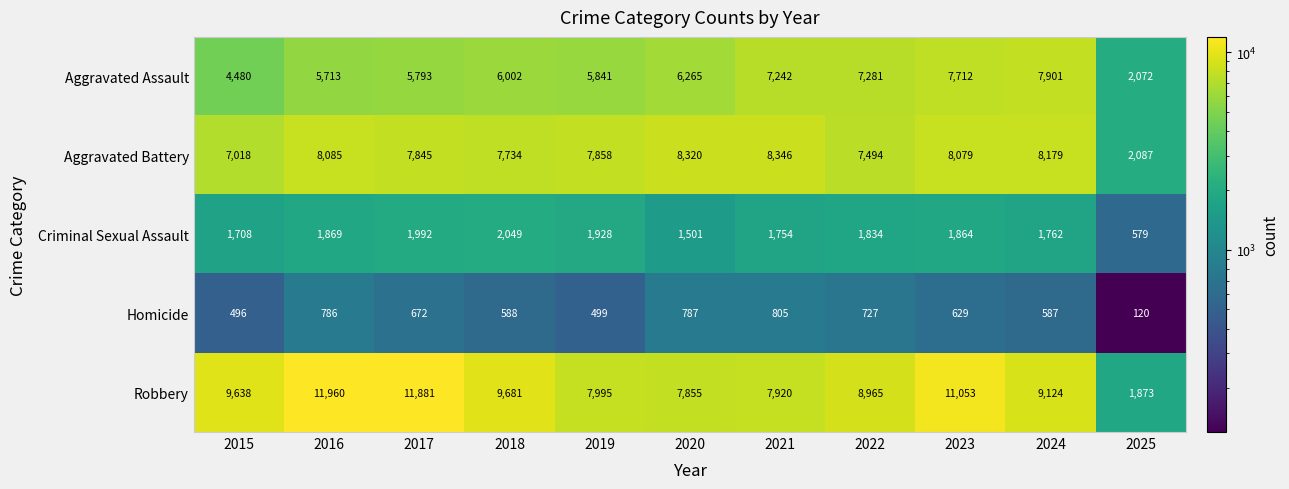

Where does the Criminal Sexual Assault series first go above 1834?

2016